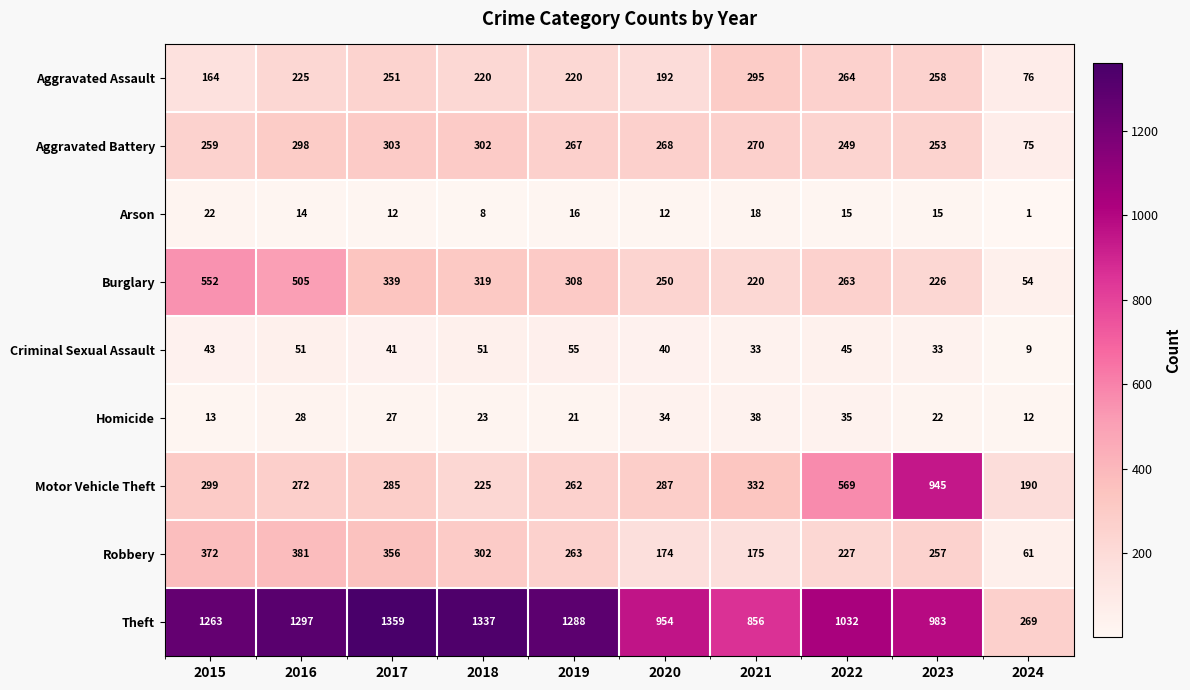

The Burglary series shows 179 at 2017. True or false?

False